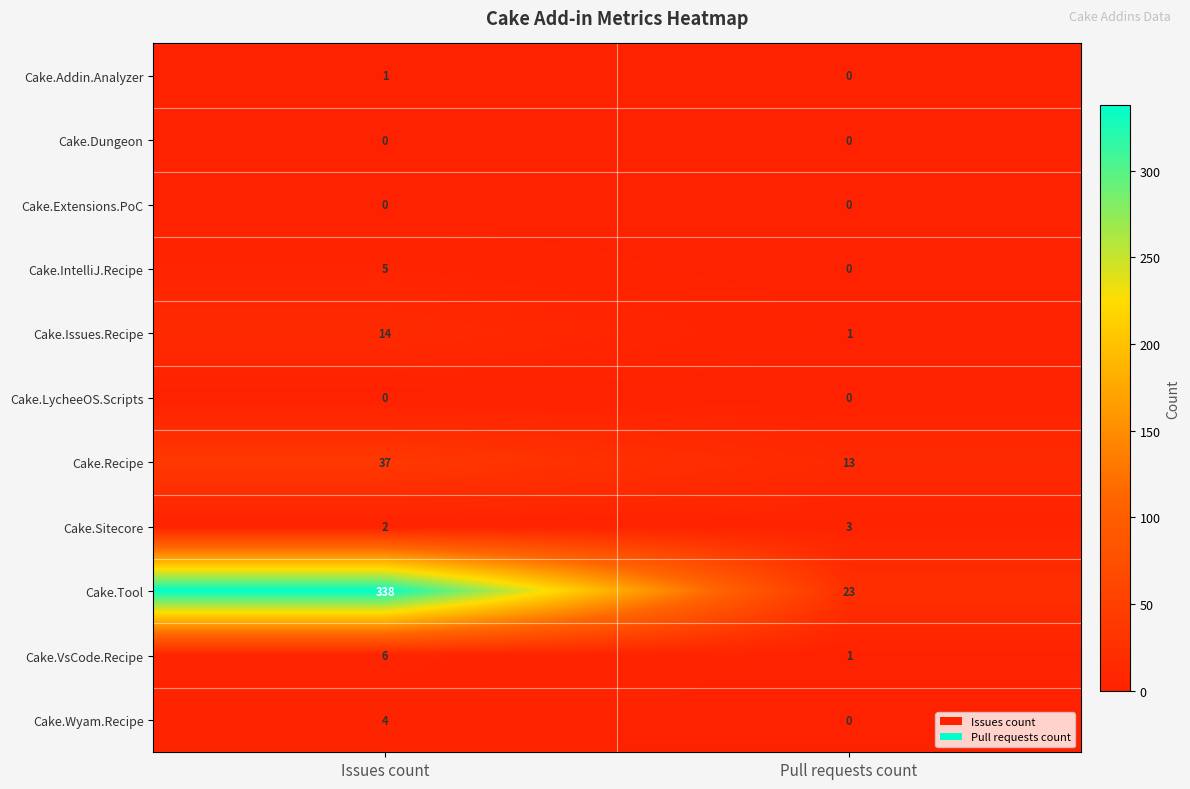

How many categories are shown in the chart?

2